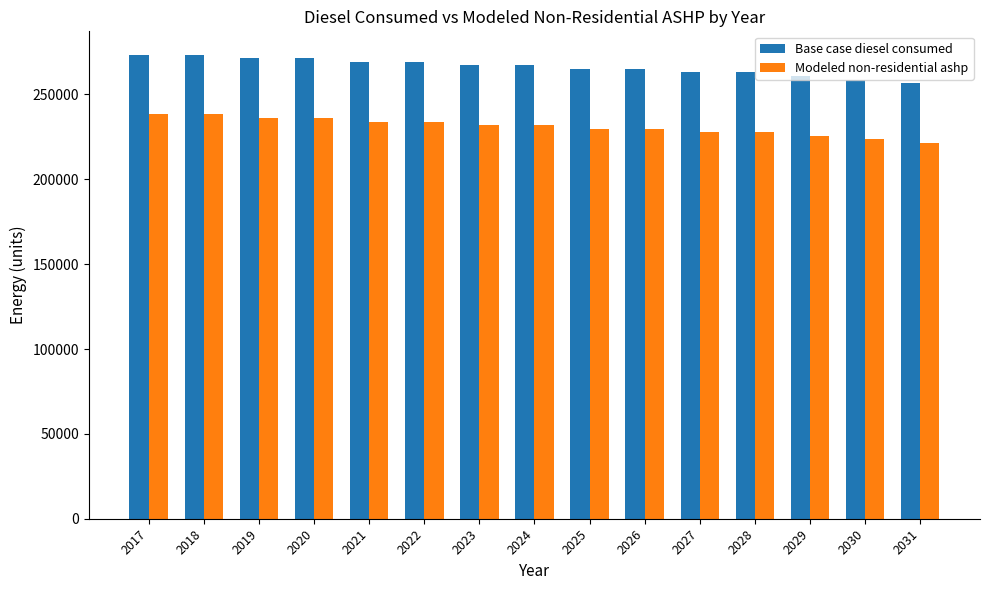

Which series has the largest total across all categories?

Base case diesel consumed